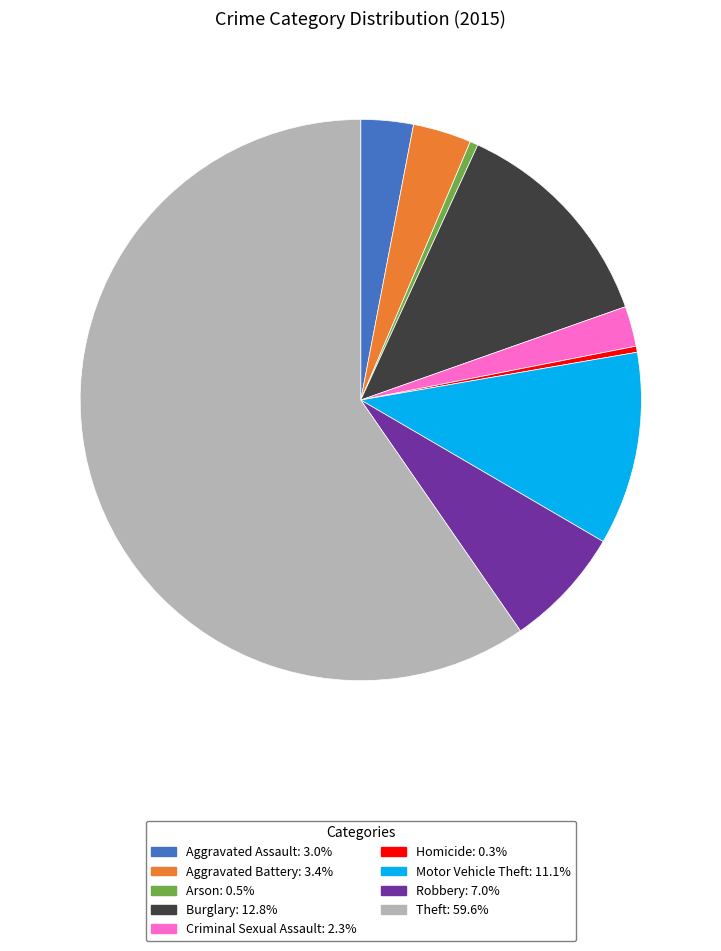

Is the sum of Robbery and Burglary greater than half?

No